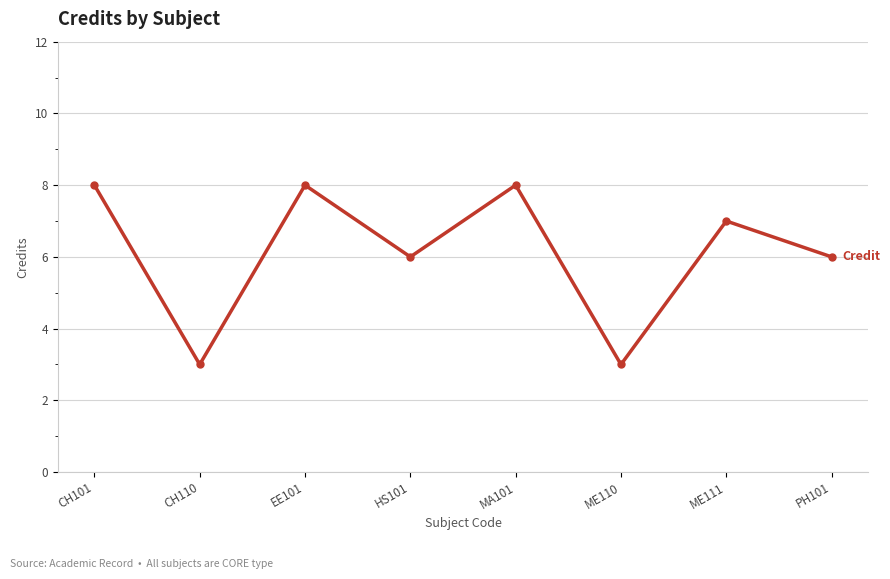

At which label does the data first exceed 7?

CH101